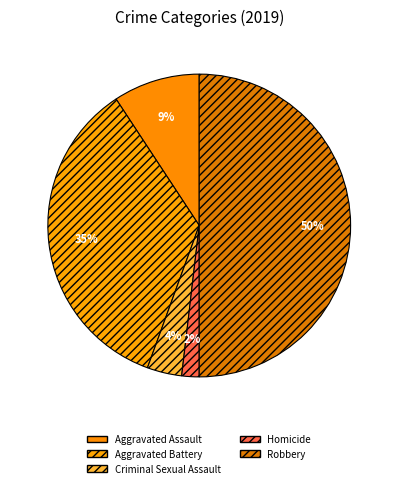

How many slices are in this pie chart?

5